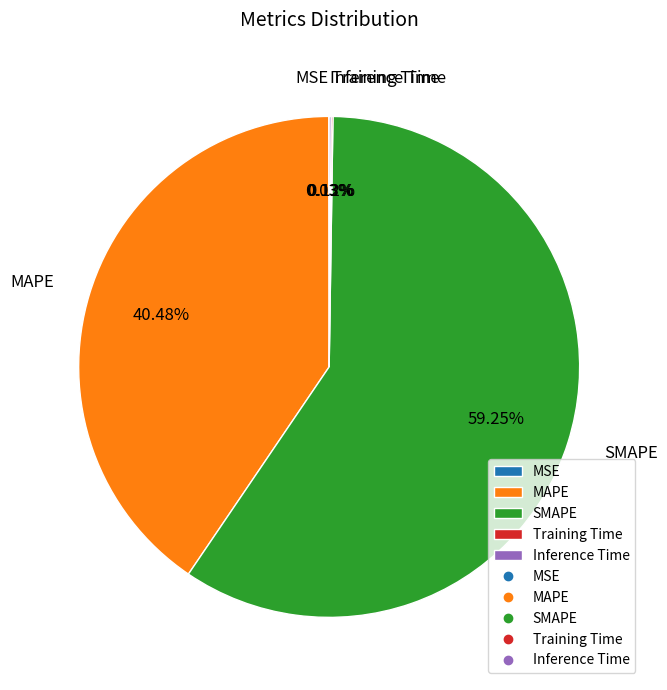

Is SMAPE the majority of the pie?

Yes